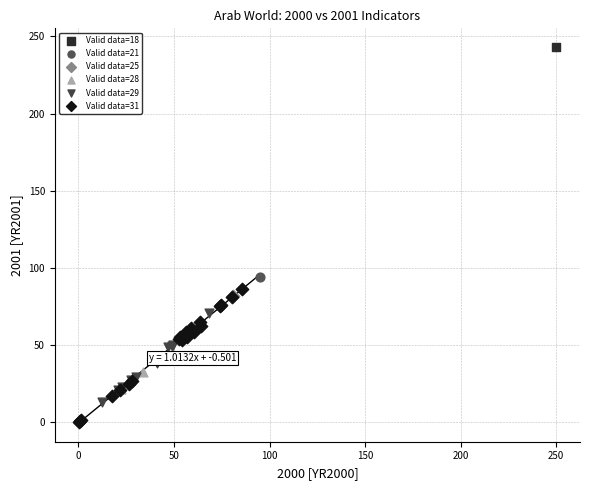

What are all the series names shown in the legend?

Valid data=18, Valid data=21, Valid data=25, Valid data=28, Valid data=29, Valid data=31